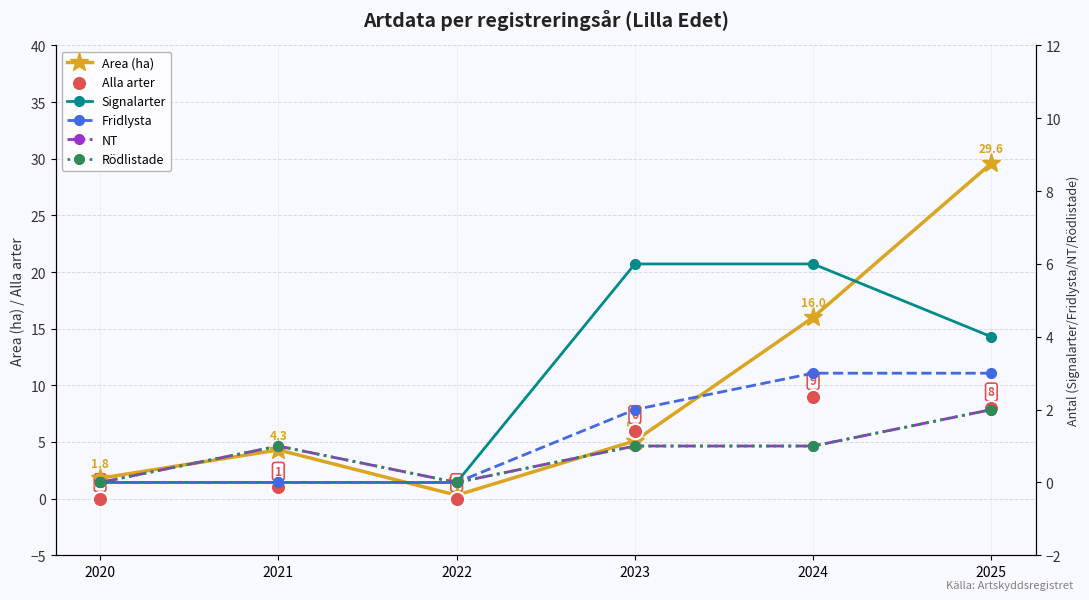

Which series has the largest Y range (max minus min)?

Area (ha)